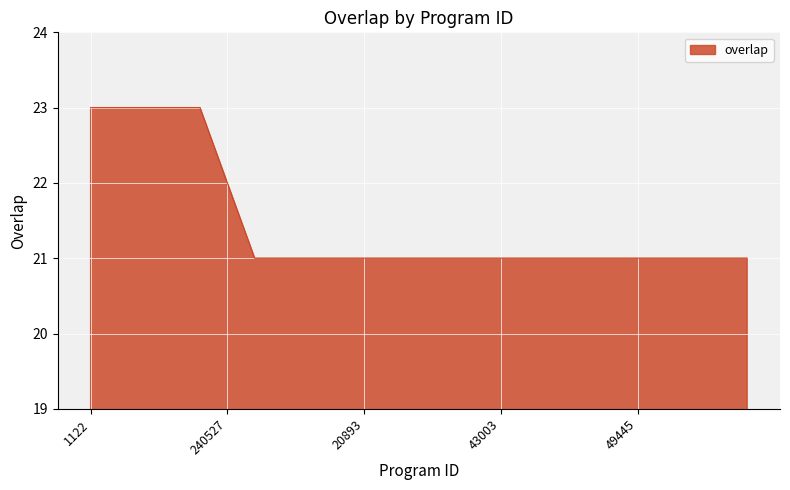

What is the minimum value shown in the chart?

21